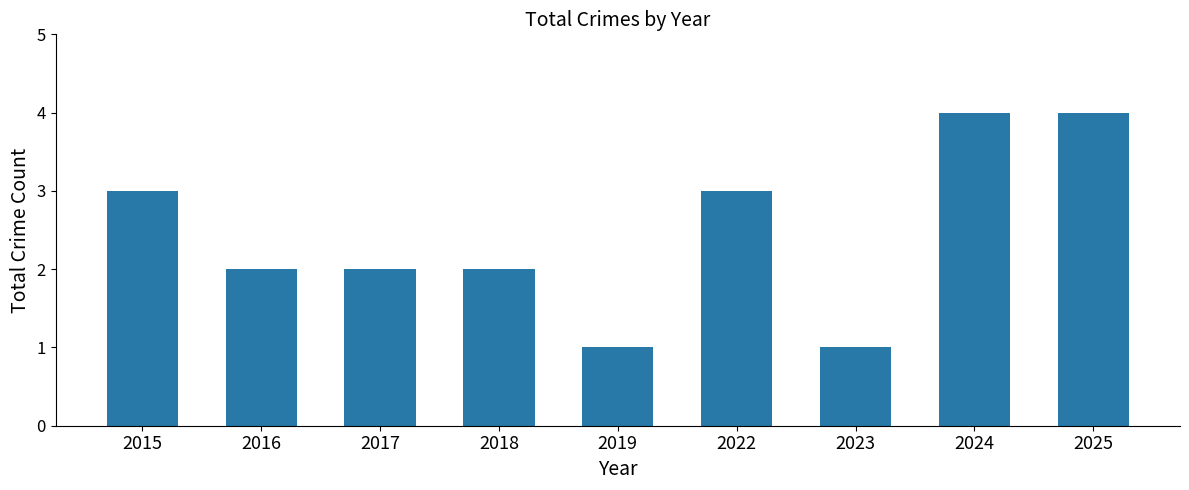

What is the value of the 9th bar from the left?

4